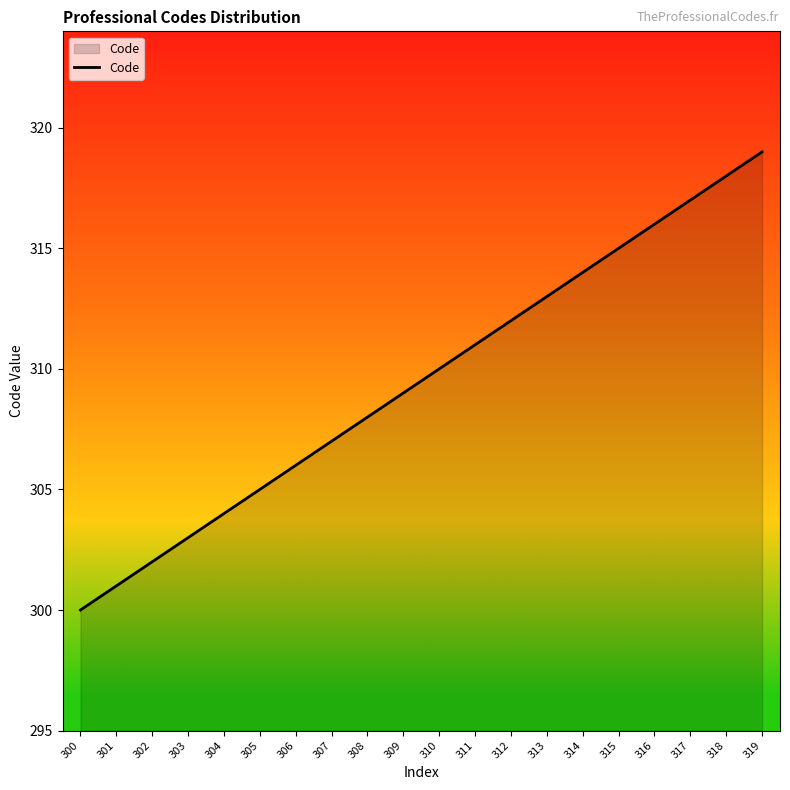

List the labels in order of value, largest first.

319, 318, 317, 316, 315, 314, 313, 312, 311, 310, 309, 308, 307, 306, 305, 304, 303, 302, 301, 300